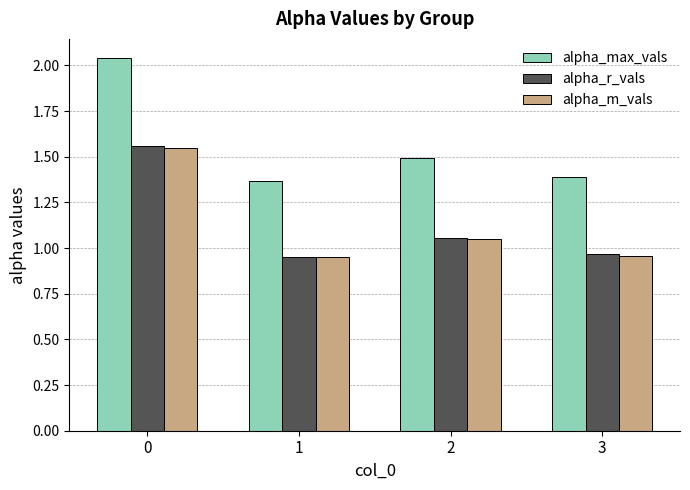

Which series has the largest range (max minus min)?

alpha_max_vals